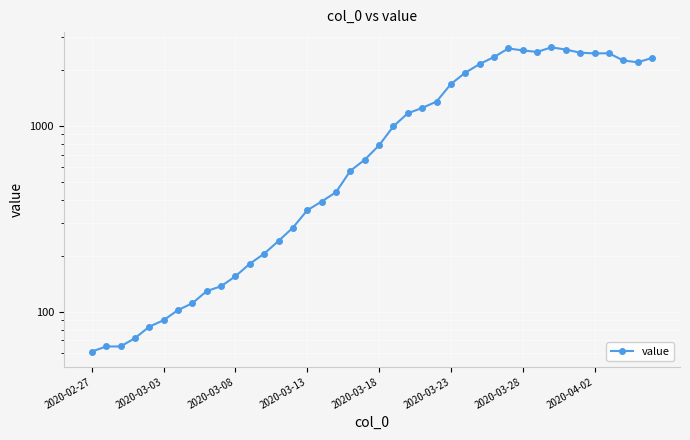

What is the average value?

1124